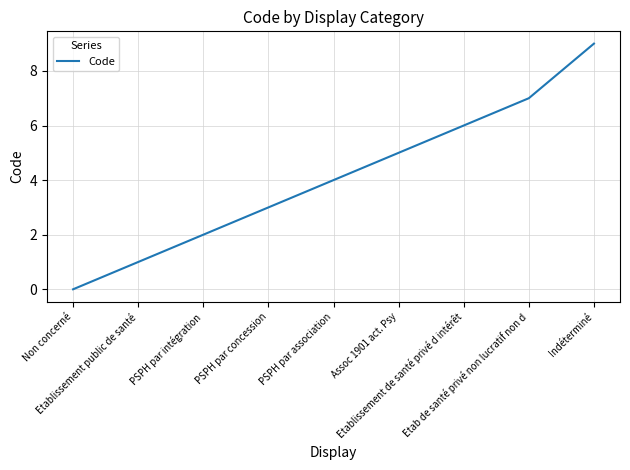

Rank the categories by value from lowest to highest.

Non concerné, Etablissement public de santé, PSPH par intégration, PSPH par concession, PSPH par association, Assoc 1901 act. Psy, Etablissement de santé privé d intérêt, Etab de santé privé non lucratif non d, Indéterminé